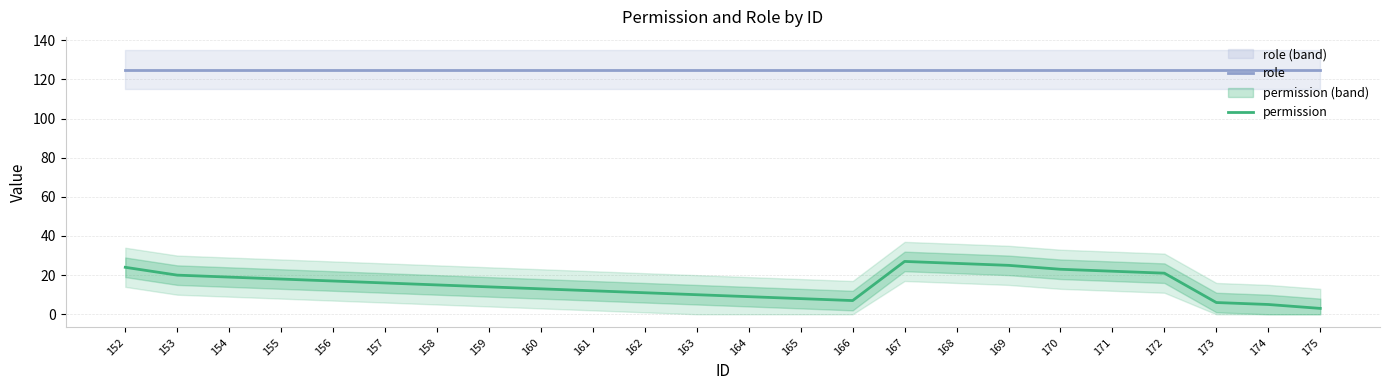

True or false: role and permission intersect in this chart.

False